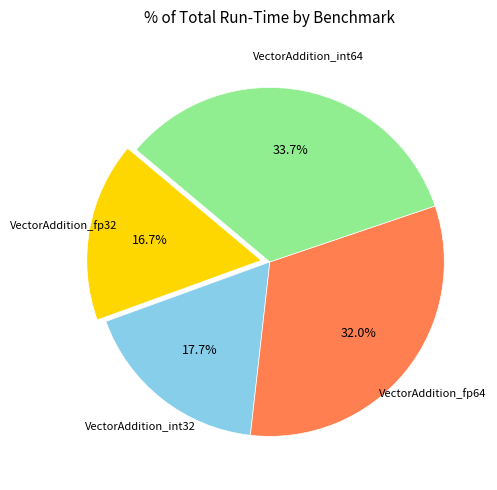

Does any single category account for the majority?

No